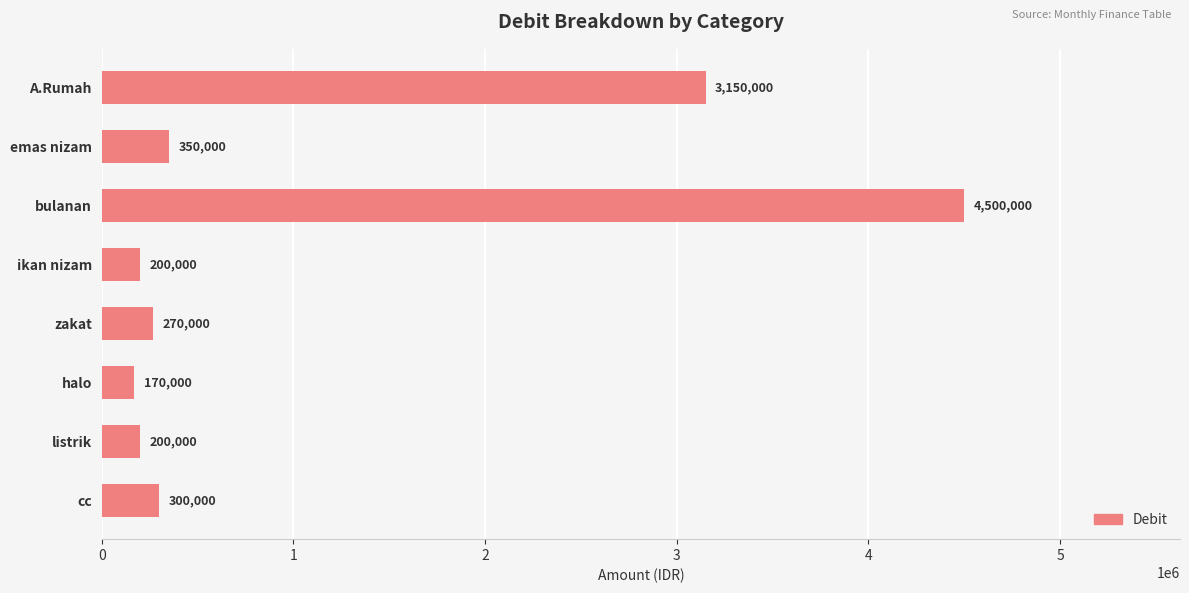

How many series are shown in this chart?

1